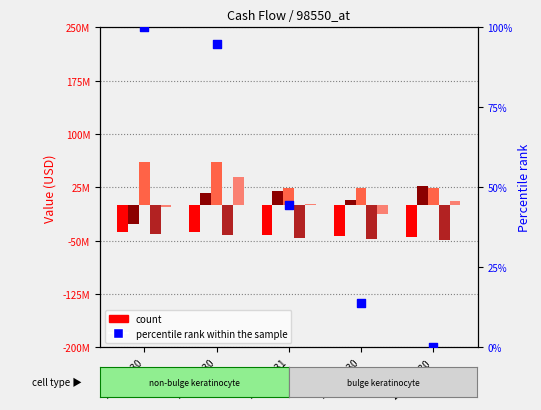

At how many categories does at least one series exceed 1201754?

5